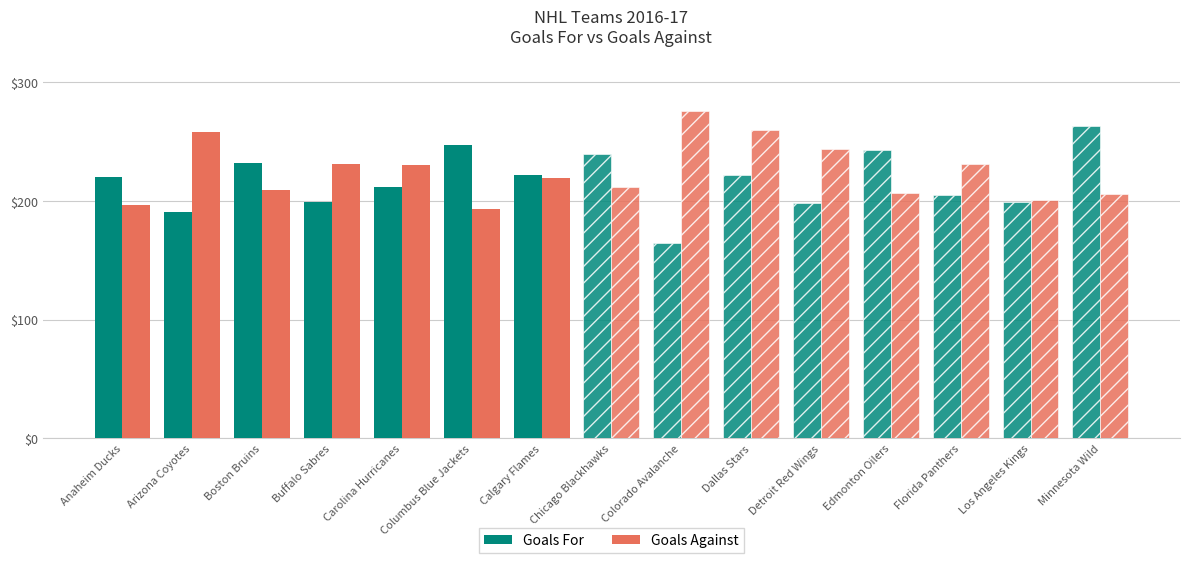

What position from the right is Arizona Coyotes?

6